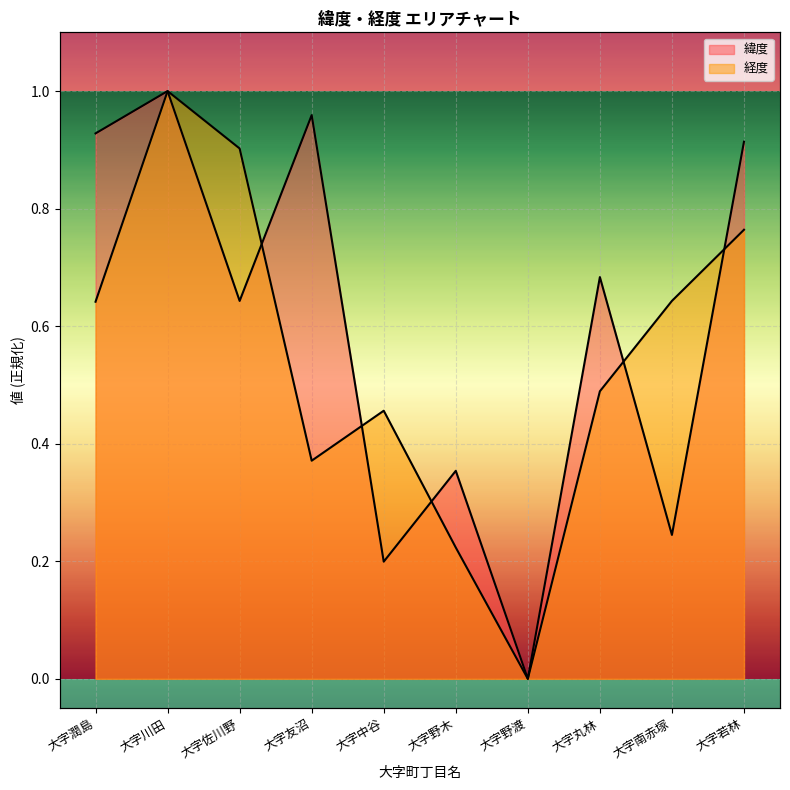

Rank the categories by 緯度 value from lowest to highest.

大字野渡, 大字中谷, 大字南赤塚, 大字野木, 大字佐川野, 大字丸林, 大字若林, 大字潤島, 大字友沼, 大字川田